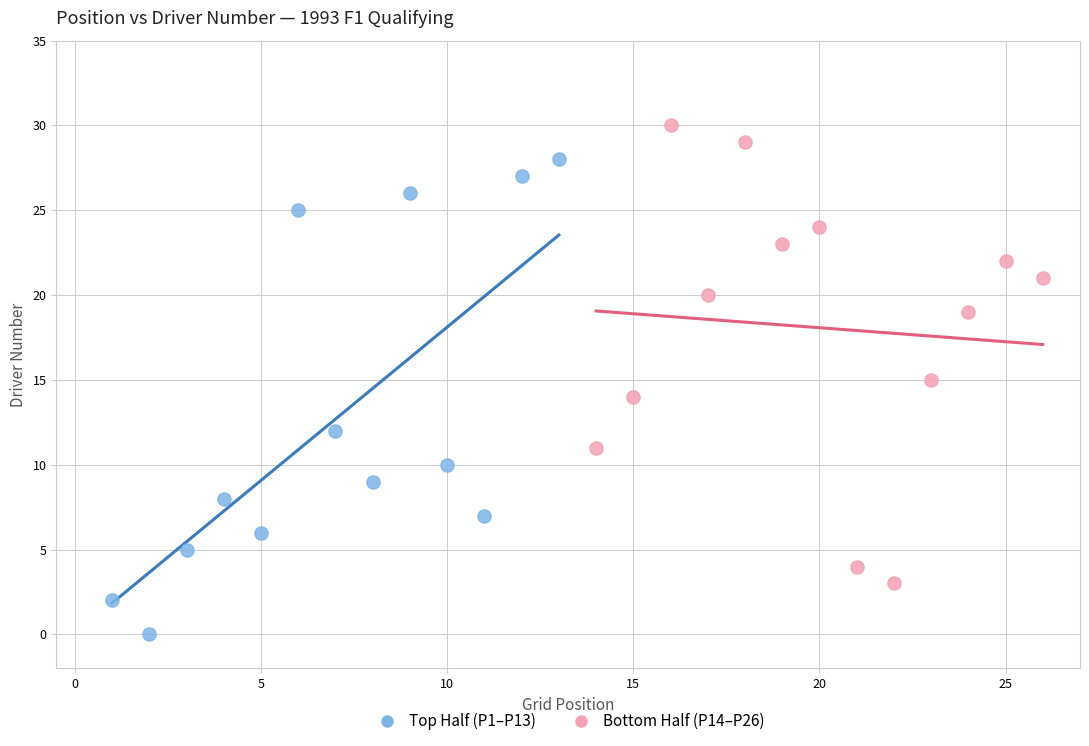

Which series contains the highest Y value?

Bottom Half (P14–P26)